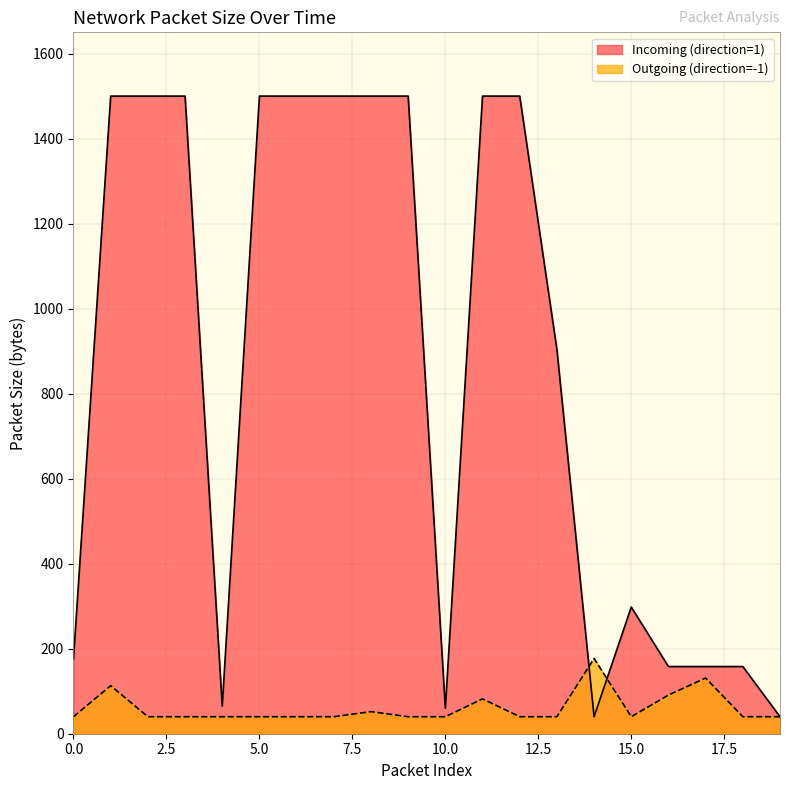

The Outgoing (direction=-1) series shows 40 at 2. True or false?

True